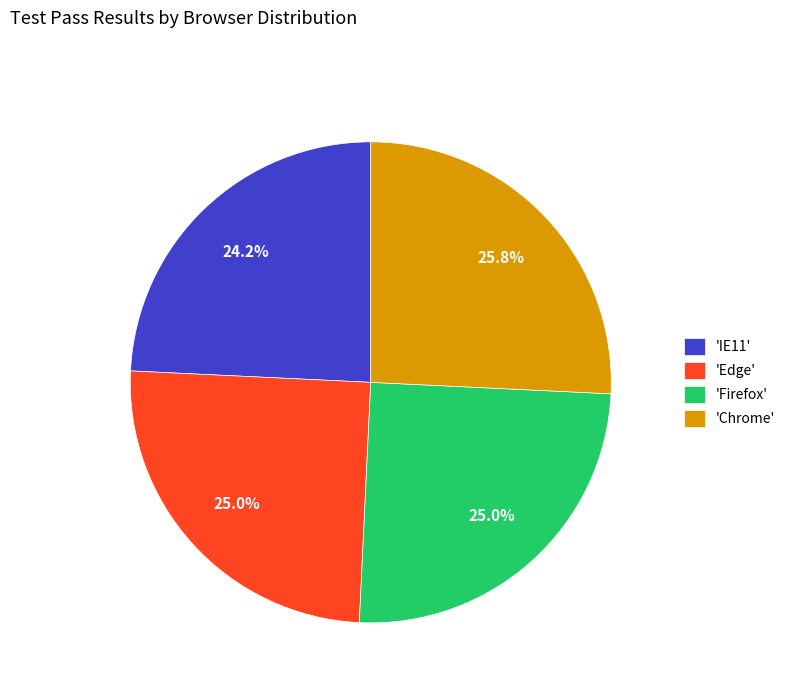

What percentage is NOT represented by 'Firefox'?

75.0%